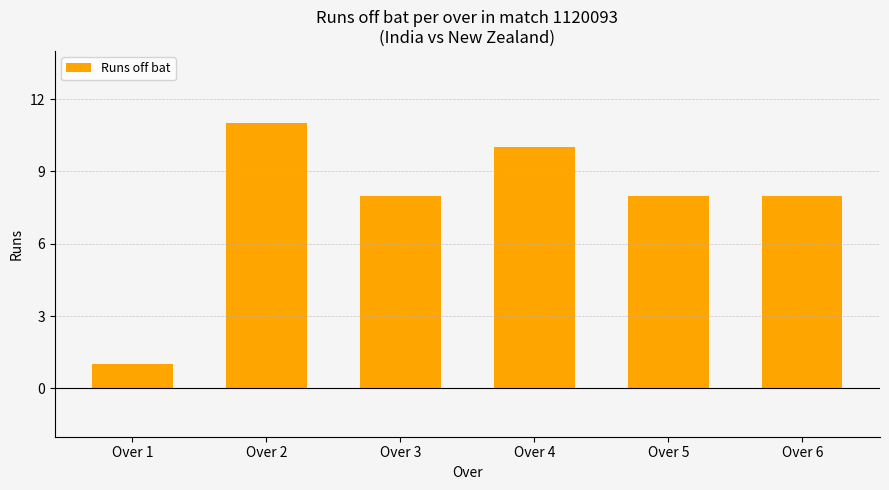

The value at Over 2 is 11. True or false?

True